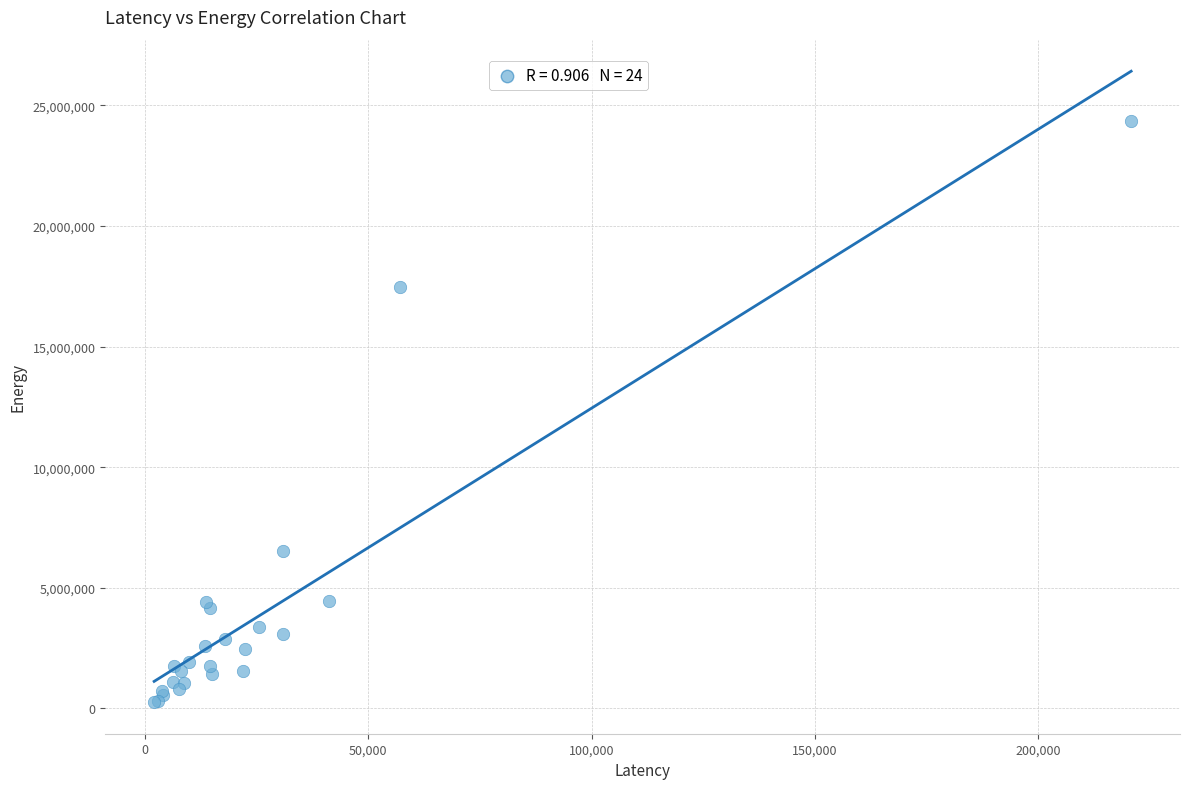

What Y value in the scatter plot is closest to 12299684?

17451636.1